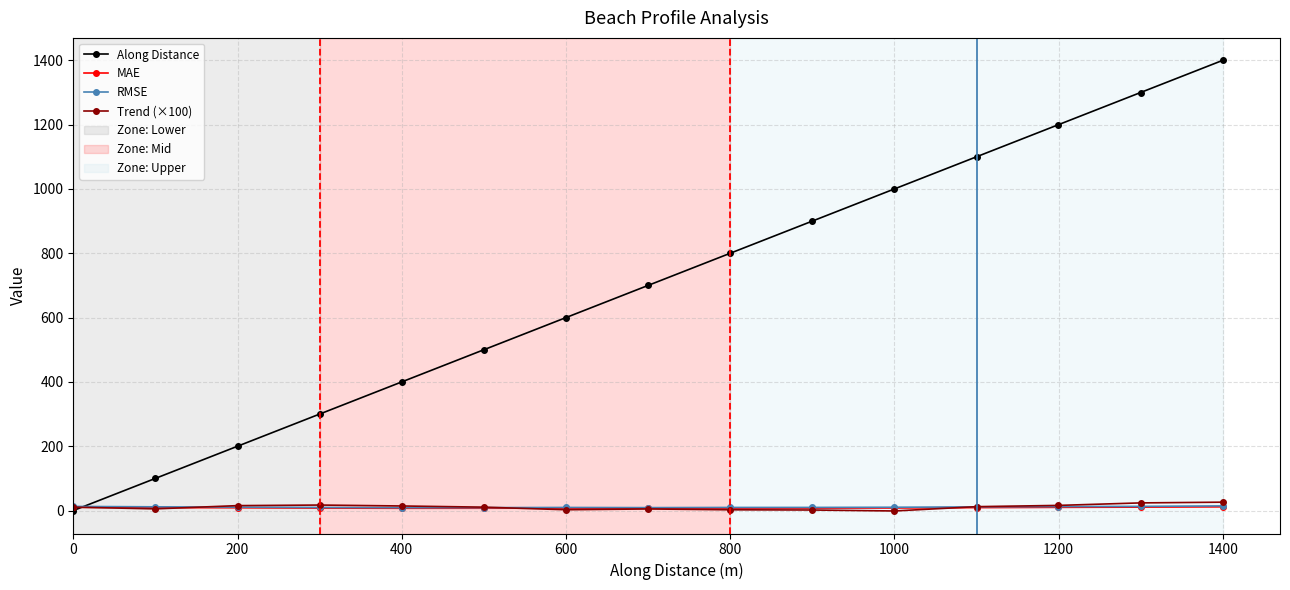

True or false: MAE has more than 0 interior local peaks.

True